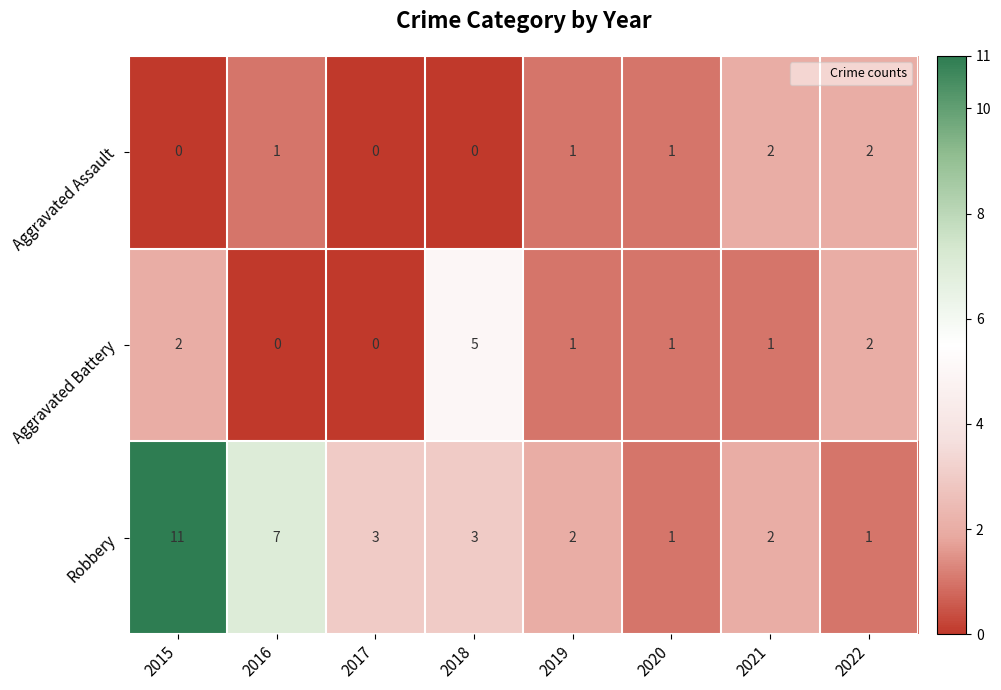

Reading right to left, what are all the values shown in this chart?

Aggravated Assault: 2022=2	2021=2	2020=1	2019=1	2018=0	2017=0	2016=1	2015=0
Aggravated Battery: 2022=2	2021=1	2020=1	2019=1	2018=5	2017=0	2016=0	2015=2
Robbery: 2022=1	2021=2	2020=1	2019=2	2018=3	2017=3	2016=7	2015=11